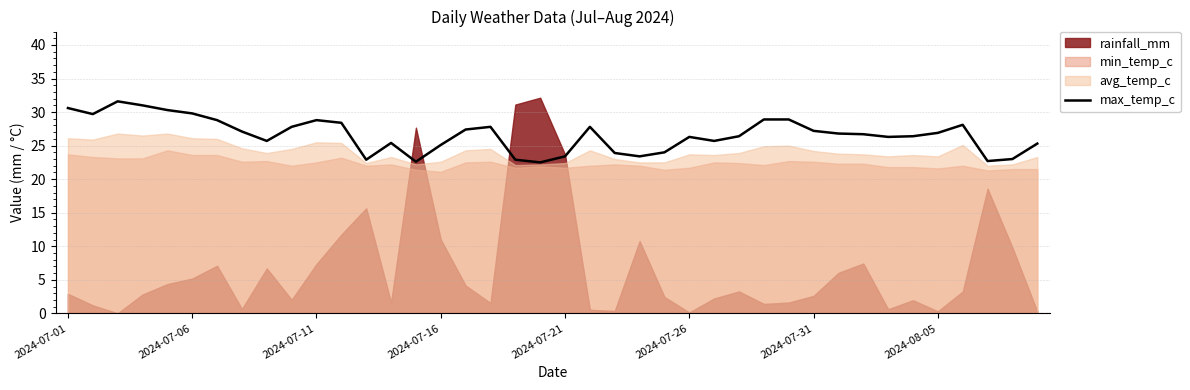

What is the sum of all values?

1064.3